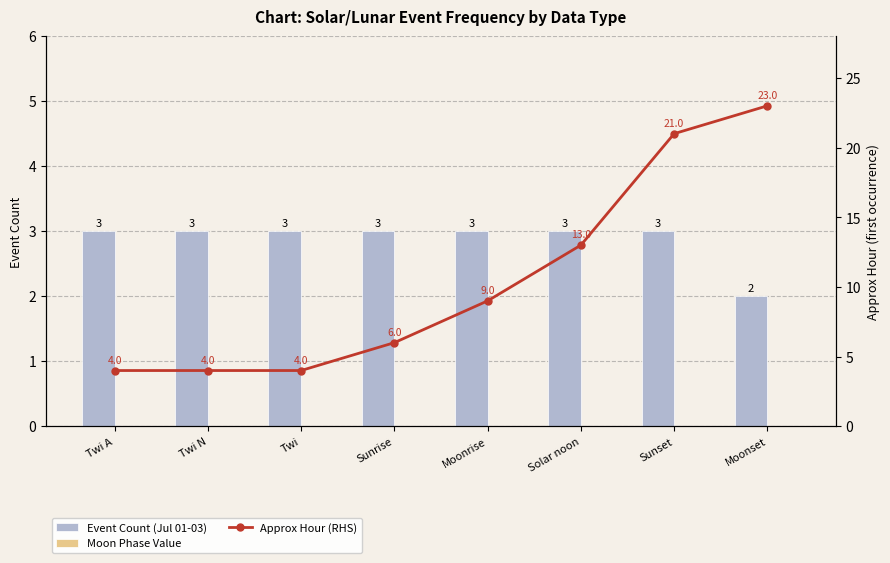

What is the value of the Event Count (Jul 01-03) bar at the 5th from the left?

3